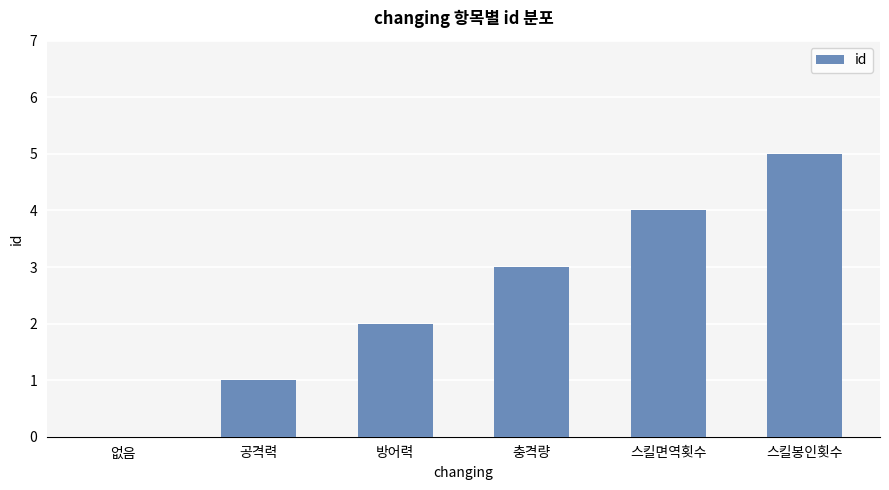

Reading left to right, transcribe all the data shown in this chart.

0	1	2	3	4	5